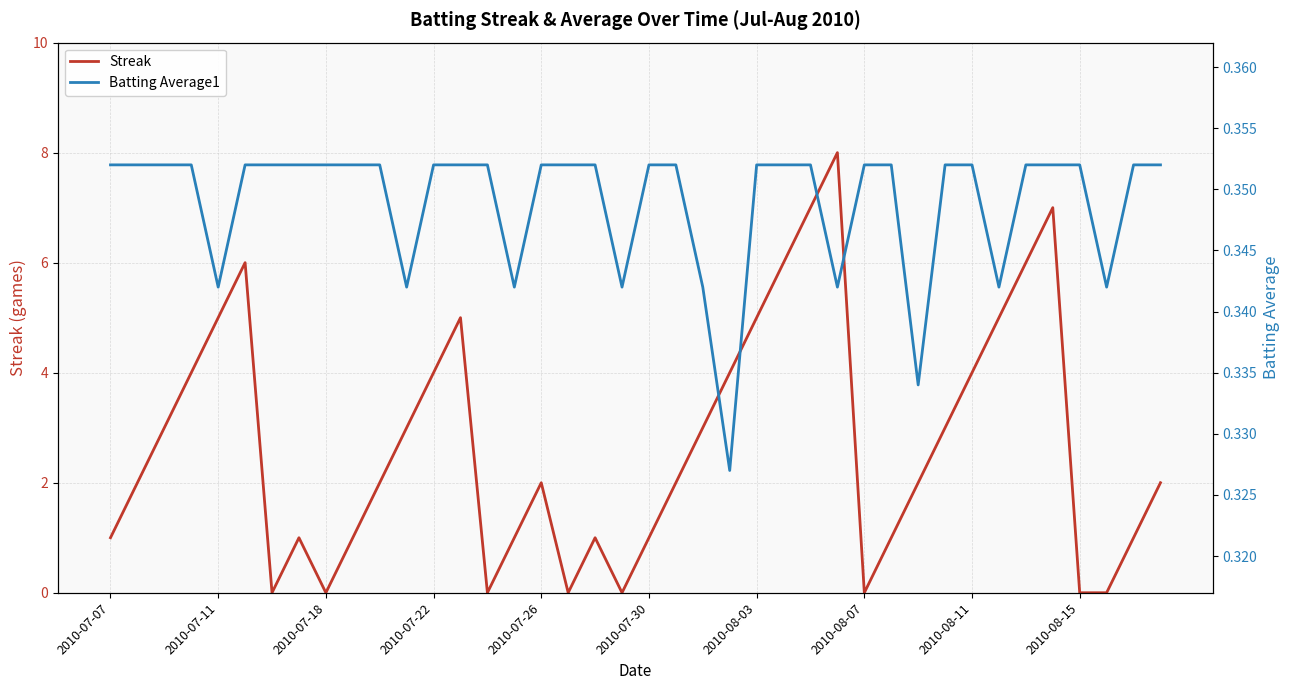

True or false: Batting Average1 has more than 2 interior local peaks.

False